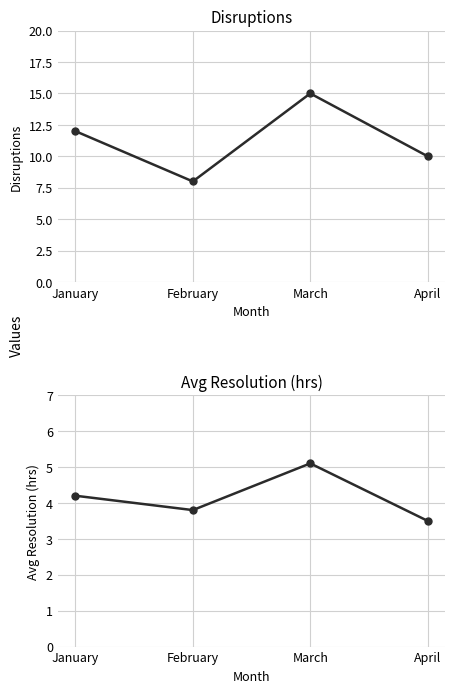

Which series has the largest range (max minus min)?

Disruptions